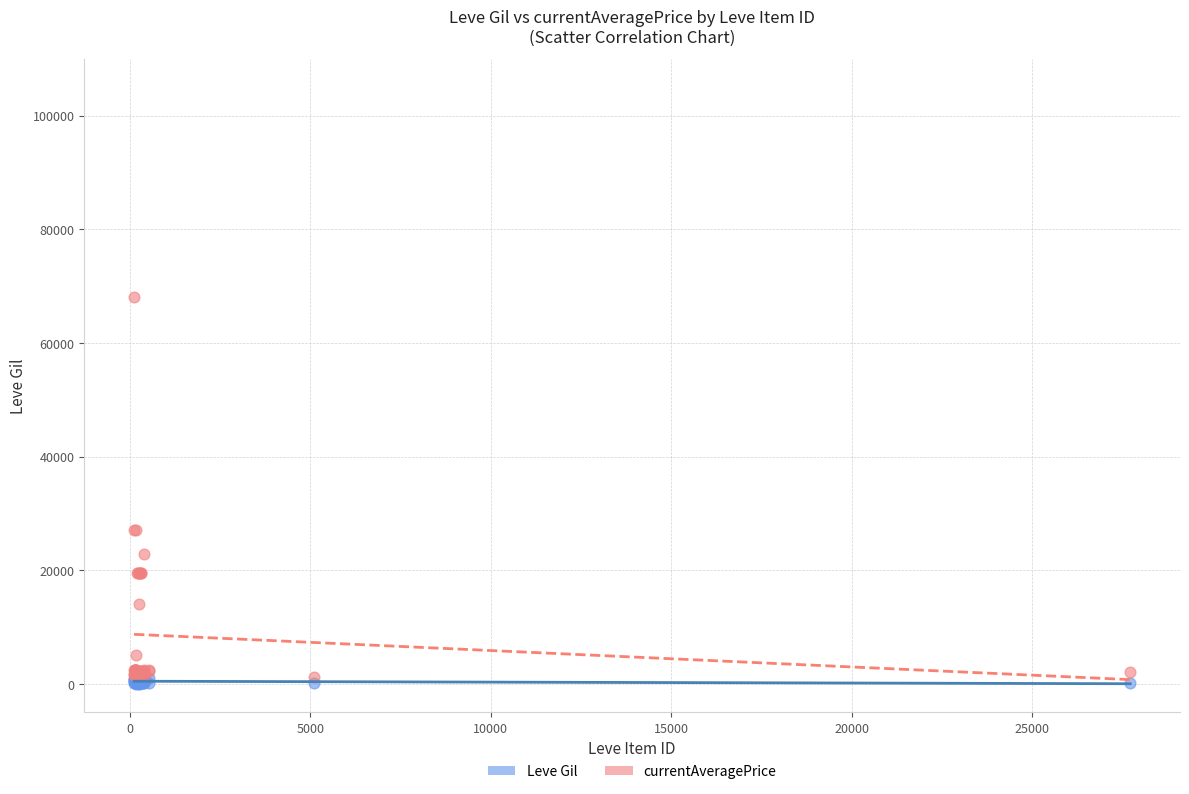

What are all the series names shown in the legend?

Leve Gil, currentAveragePrice